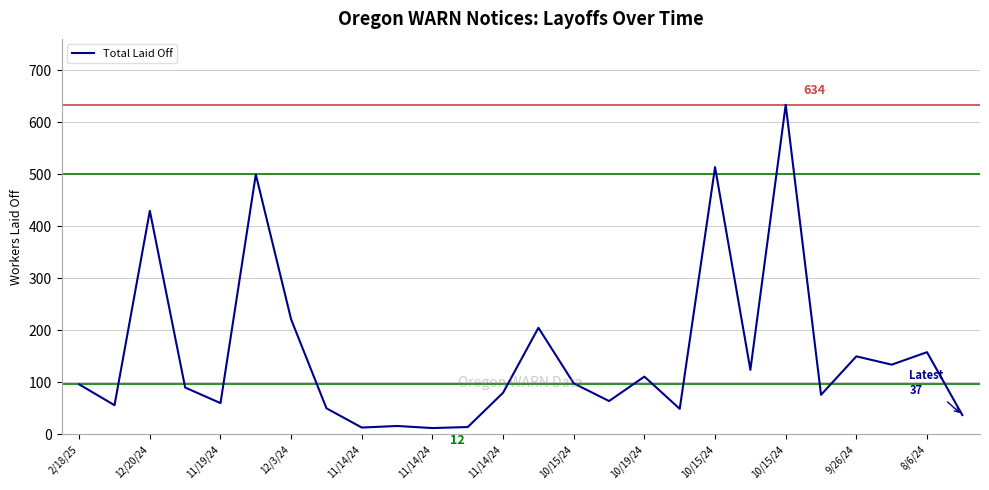

What is the greatest value displayed?

634